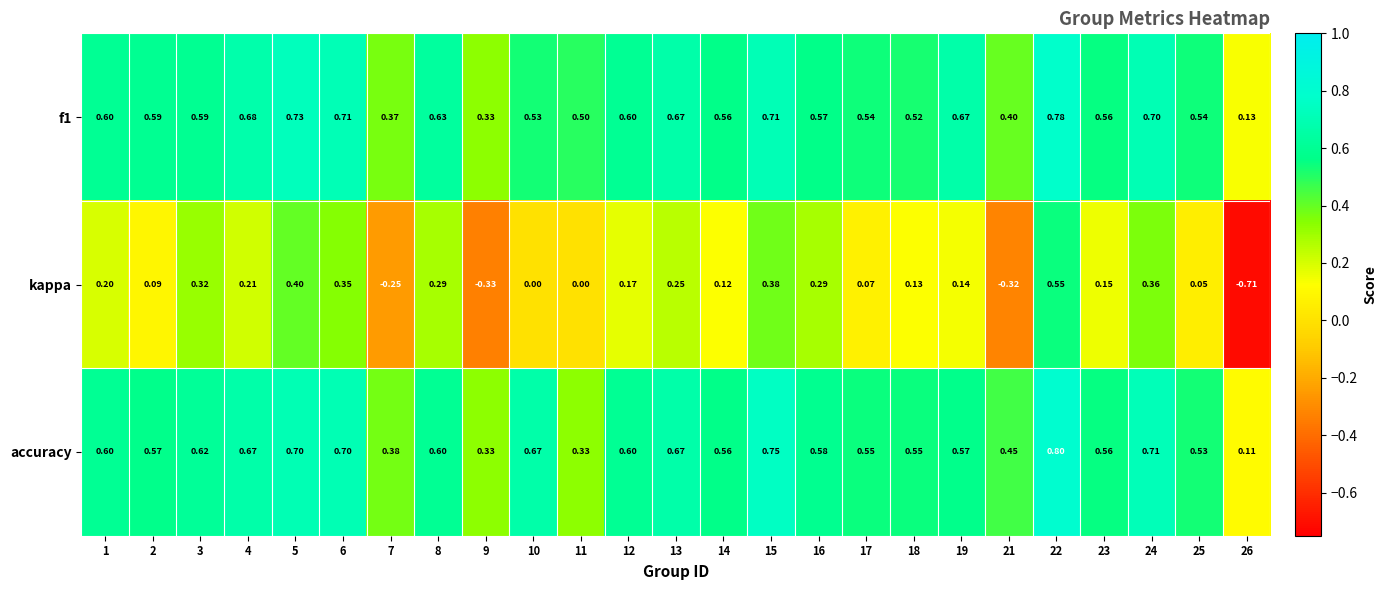

Which series has the largest range (max minus min)?

kappa